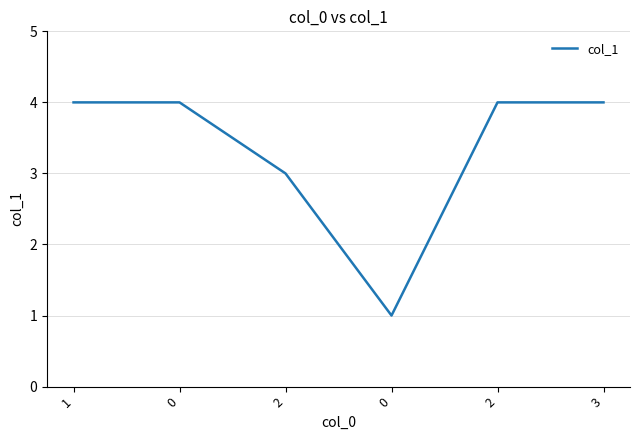

How many categories are shown in the chart?

6